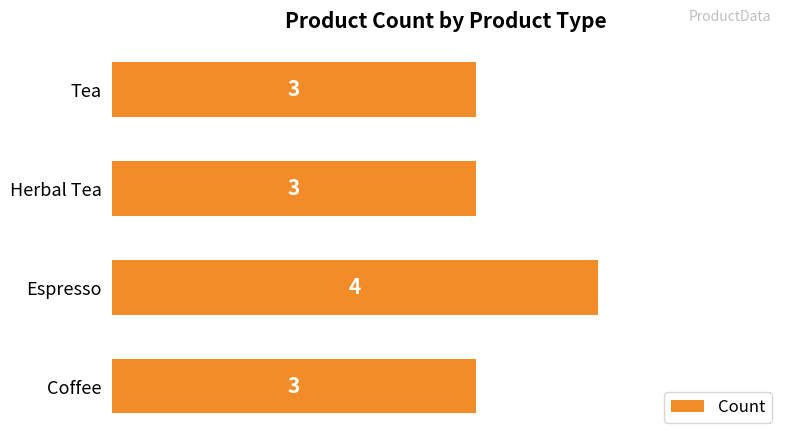

Is it true that the value at Herbal Tea is 3?

True